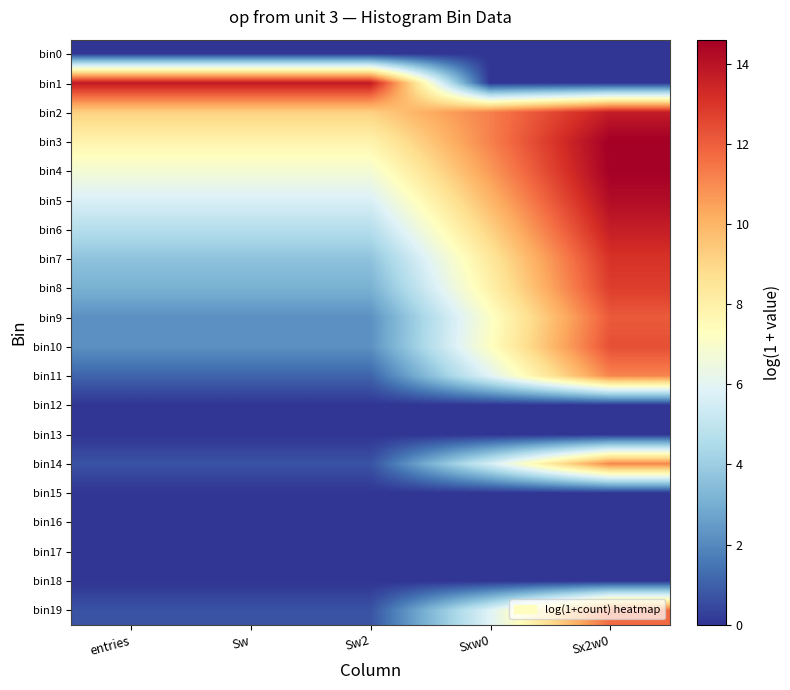

How many series are shown in this chart?

20